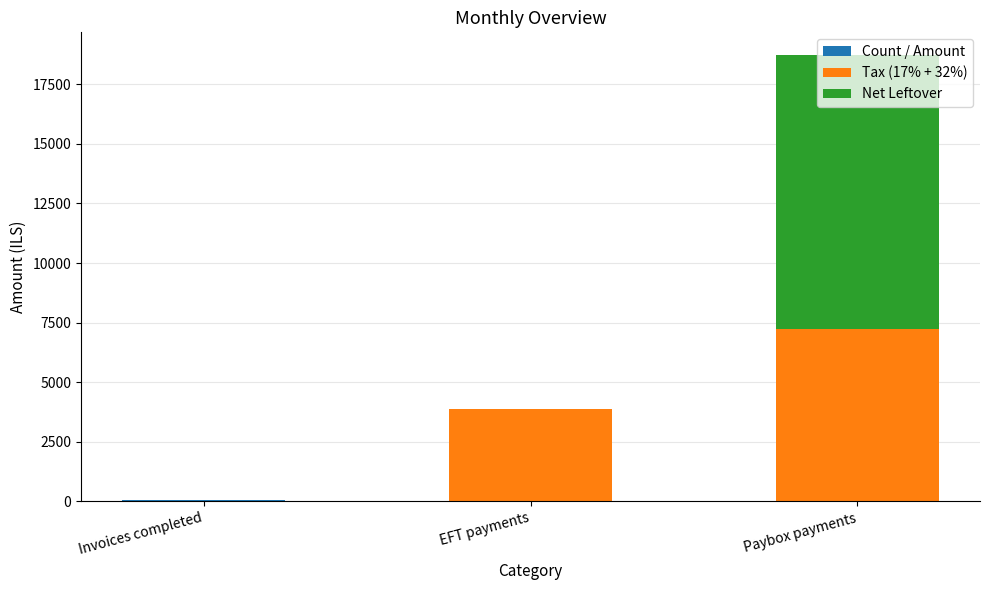

Is it true that Tax (17% + 32%) equals 0.0 at Invoices completed?

True